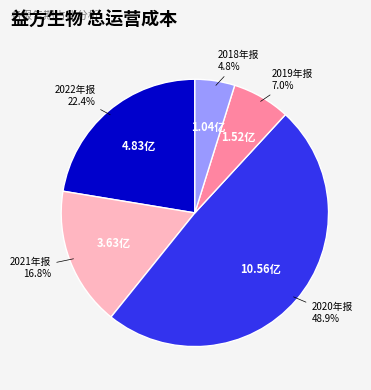

To the nearest percent, what is the average slice percentage?

20%